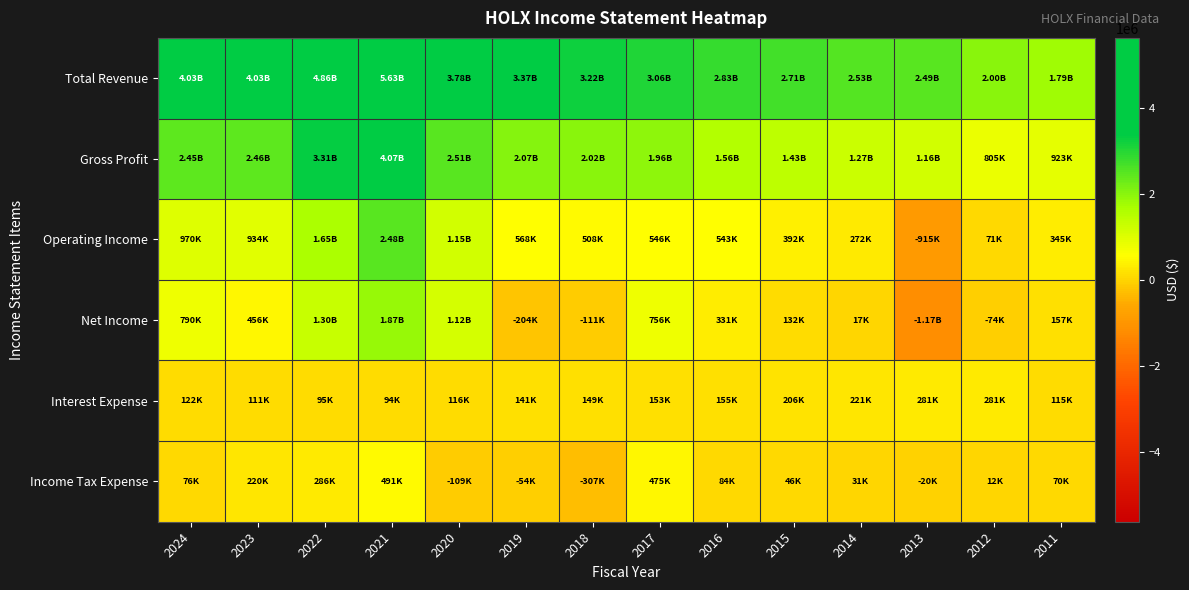

Reading left to right, list all the values displayed in this chart.

Total Revenue: 2024=4030300	2023=4030400	2022=4862800	2021=5632300	2020=3776400	2019=3367300	2018=3217900	2017=3058800	2016=2832700	2015=2705000	2014=2530700	2013=2492300	2012=2002600	2011=1789300
Gross Profit: 2024=2447500	2023=2456700	2022=3310500	2021=4072500	2020=2506500	2019=2068100	2018=2016100	2017=1957400	2016=1563300	2015=1432700	2014=1272100	2013=1163100	2012=804900	2011=923200
Operating Income: 2024=970200	2023=933600	2022=1648200	2021=2482900	2020=1150800	2019=568200	2018=508000	2017=546300	2016=543300	2015=392400	2014=272300	2013=-915400	2012=71400	2011=344600
Net Income: 2024=789500	2023=456000	2022=1302000	2021=1871500	2020=1115200	2019=-203600	2018=-111300	2017=755500	2016=330800	2015=131600	2014=17300	2013=-1172800	2012=-73600	2011=157200
Interest Expense: 2024=122100	2023=111100	2022=95100	2021=93600	2020=116500	2019=140800	2018=148700	2017=153200	2016=155300	2015=205500	2014=220600	2013=281100	2012=280600	2011=114800
Income Tax Expense: 2024=75600	2023=220100	2022=286200	2021=491400	2020=-108600	2019=-54100	2018=-307300	2017=475000	2016=84500	2015=45600	2014=30800	2013=-20100	2012=11900	2011=70200